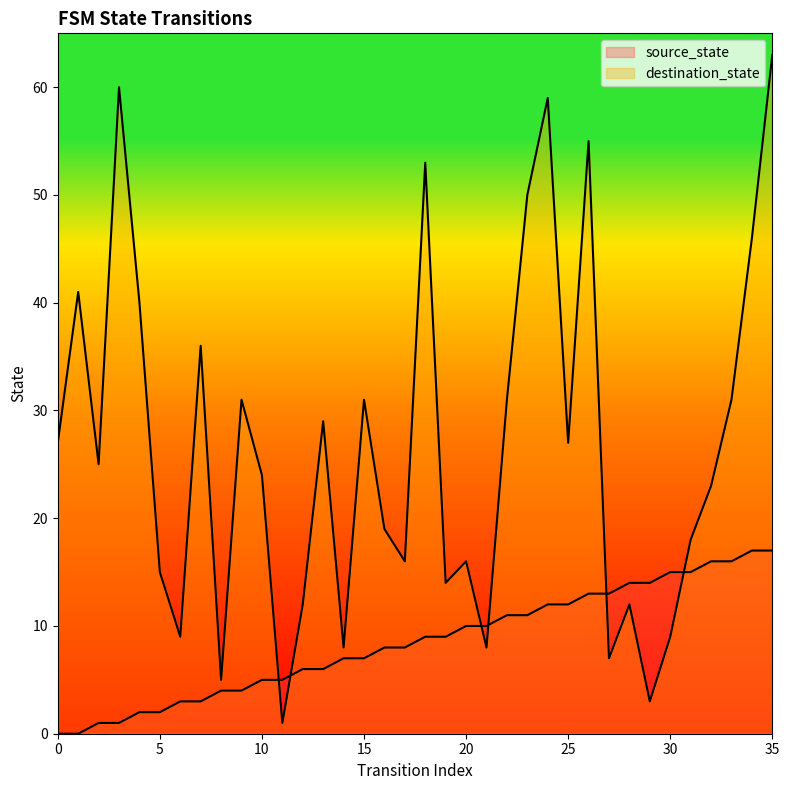

What is the total value across all series at 5?

17